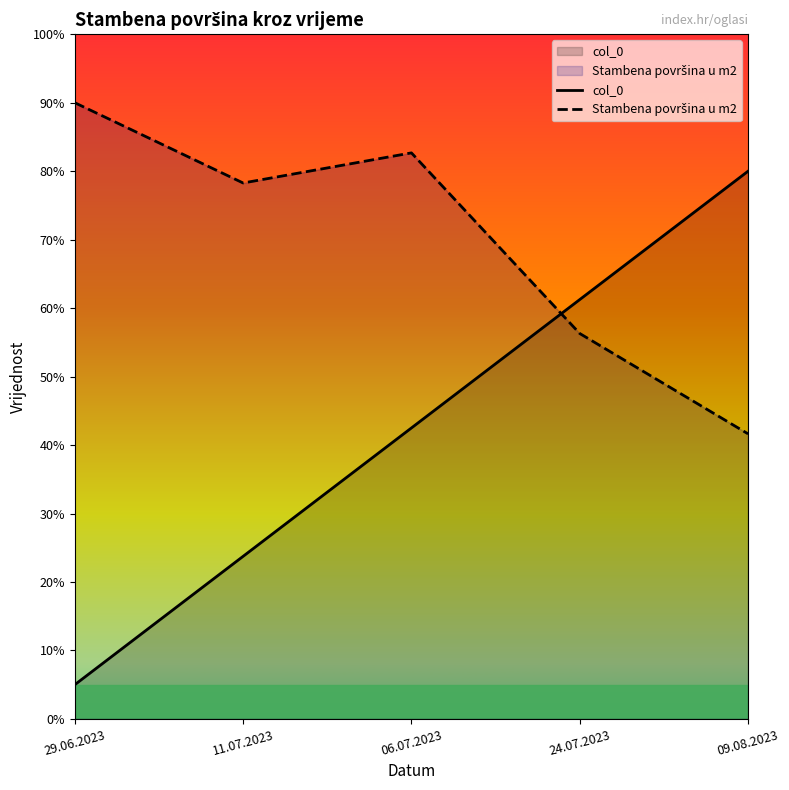

Rank the series by their average value, from lowest to highest.

col_0, Stambena površina u m2